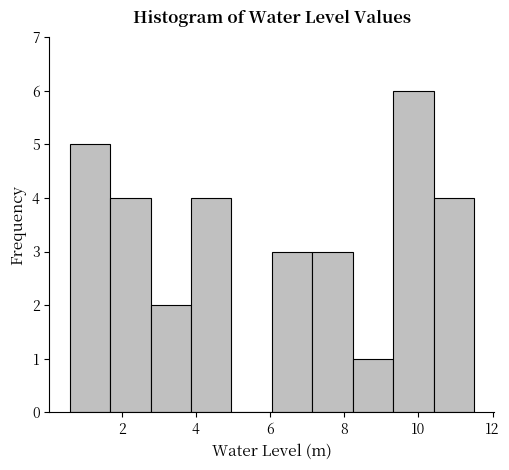

Over which range of the x-axis is the bar tallest?

9.4 to 10.4